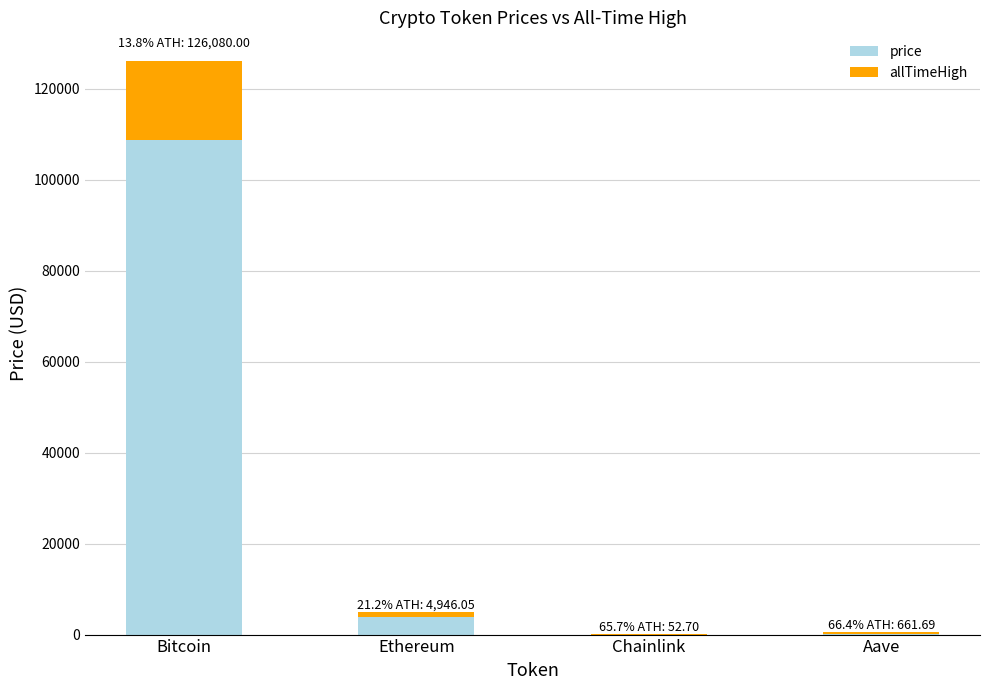

At which category is the sum across all series the highest?

Bitcoin